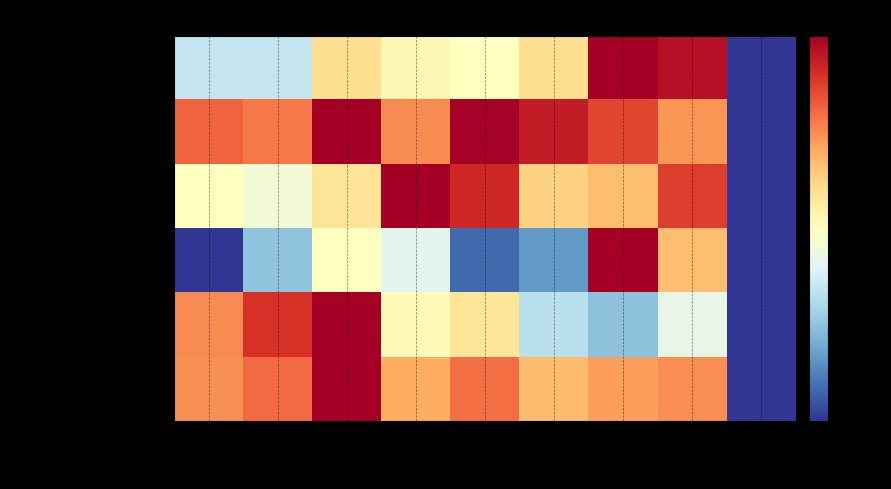

At how many categories does at least one series exceed 0?

8